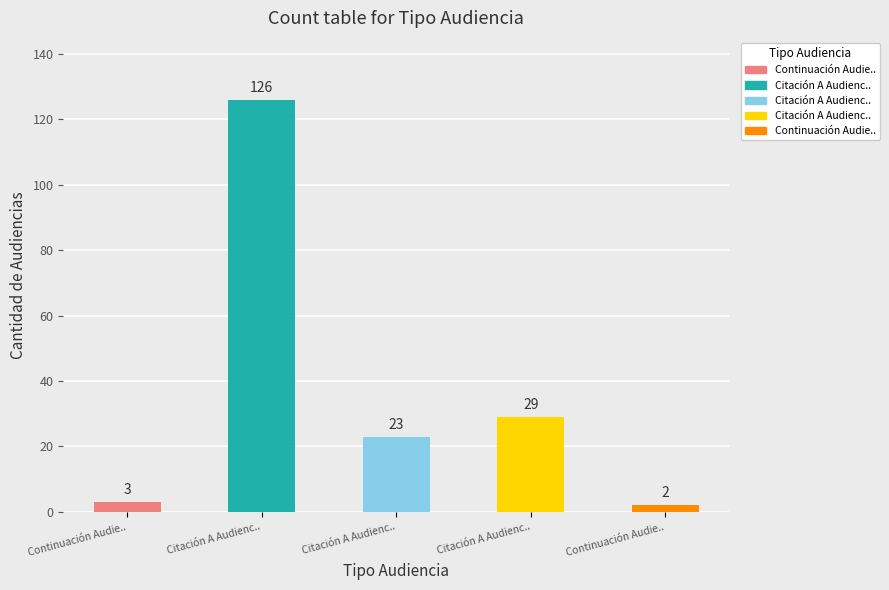

Does the chart contain stacked bars?

No